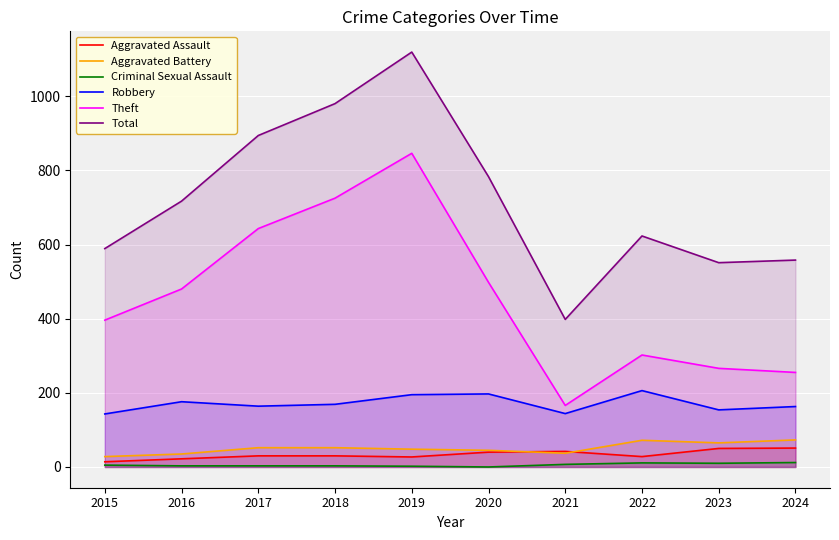

What is the difference between the second highest and second lowest values in the Criminal Sexual Assault series?

9